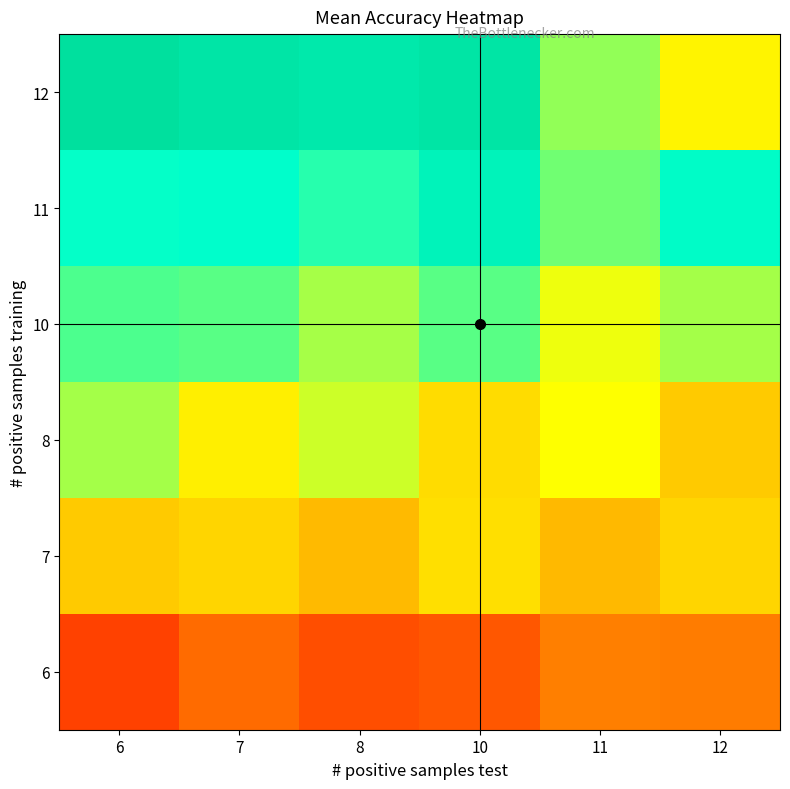

At which category is the sum across all series the highest?

6